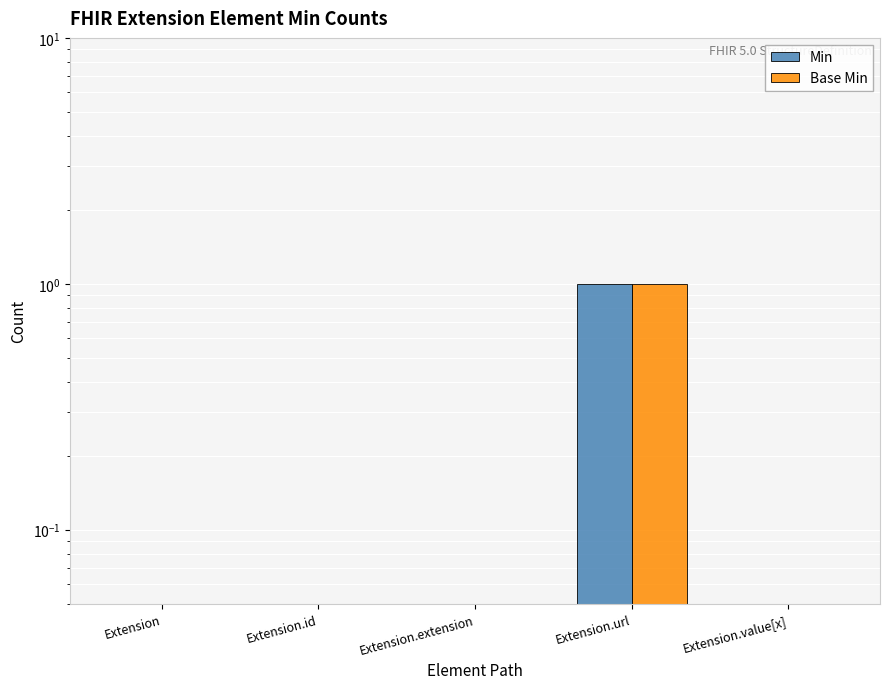

Reading right to left, list all the values displayed in this chart.

Min: Extension.value[x]=0.1	Extension.url=1.0	Extension.extension=0.1	Extension.id=0.1	Extension=0.1
Base Min: Extension.value[x]=0.1	Extension.url=1.0	Extension.extension=0.1	Extension.id=0.1	Extension=0.1